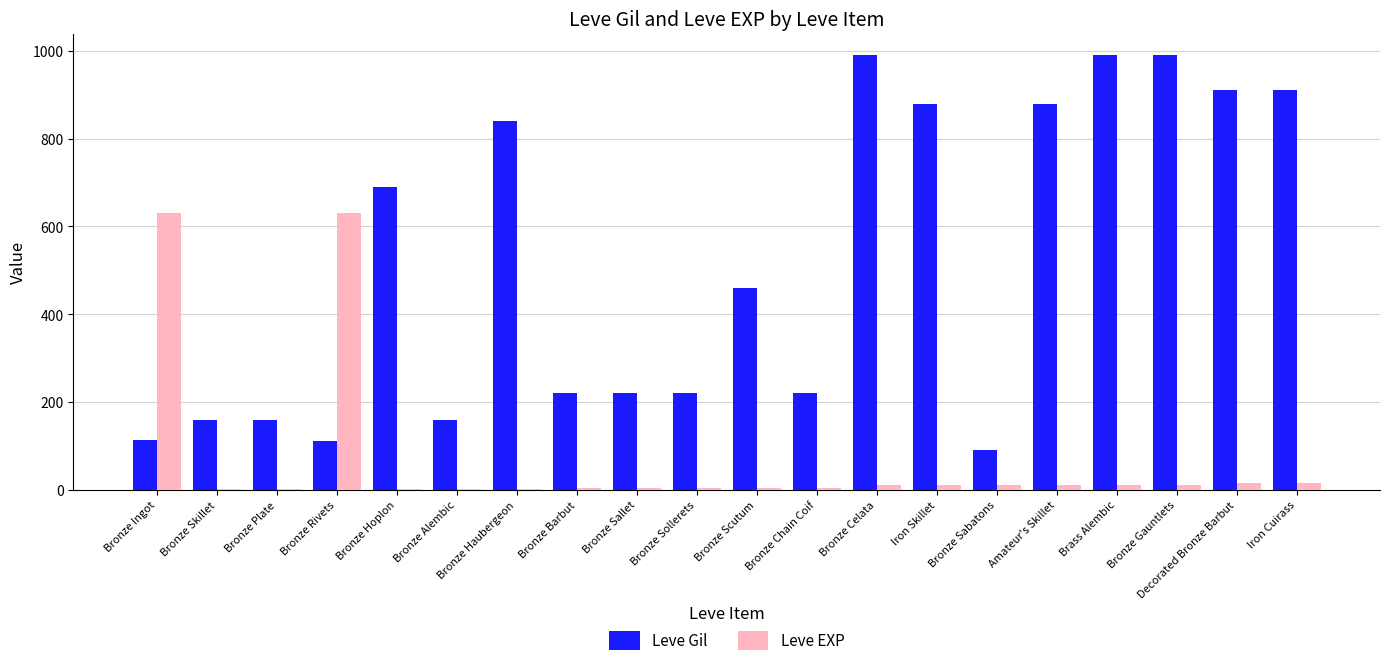

Which series has the largest total across all categories?

Leve Gil